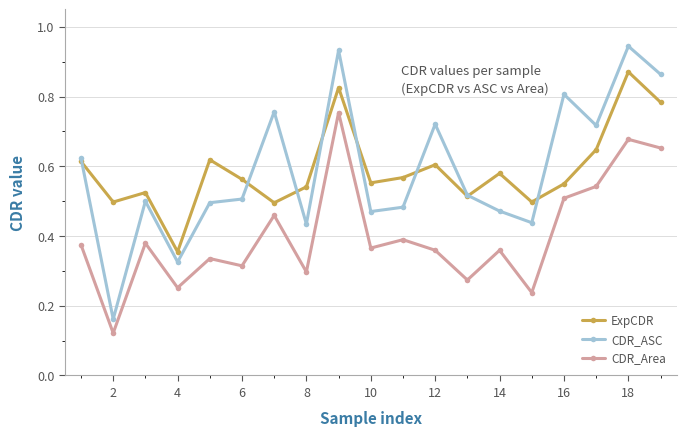

True or false: CDR_Area and CDR_ASC intersect in this chart.

False